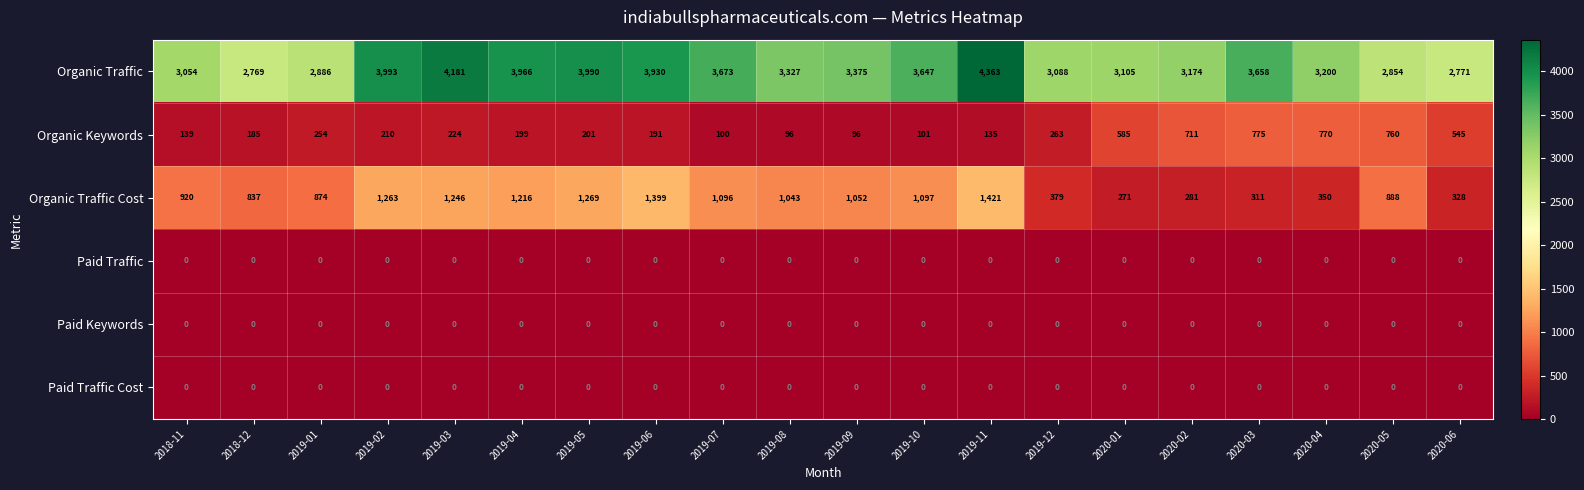

List the labels in order of Organic Traffic Cost value, largest first.

2019-11, 2019-06, 2019-05, 2019-02, 2019-03, 2019-04, 2019-10, 2019-07, 2019-09, 2019-08, 2018-11, 2020-05, 2019-01, 2018-12, 2019-12, 2020-04, 2020-06, 2020-03, 2020-02, 2020-01